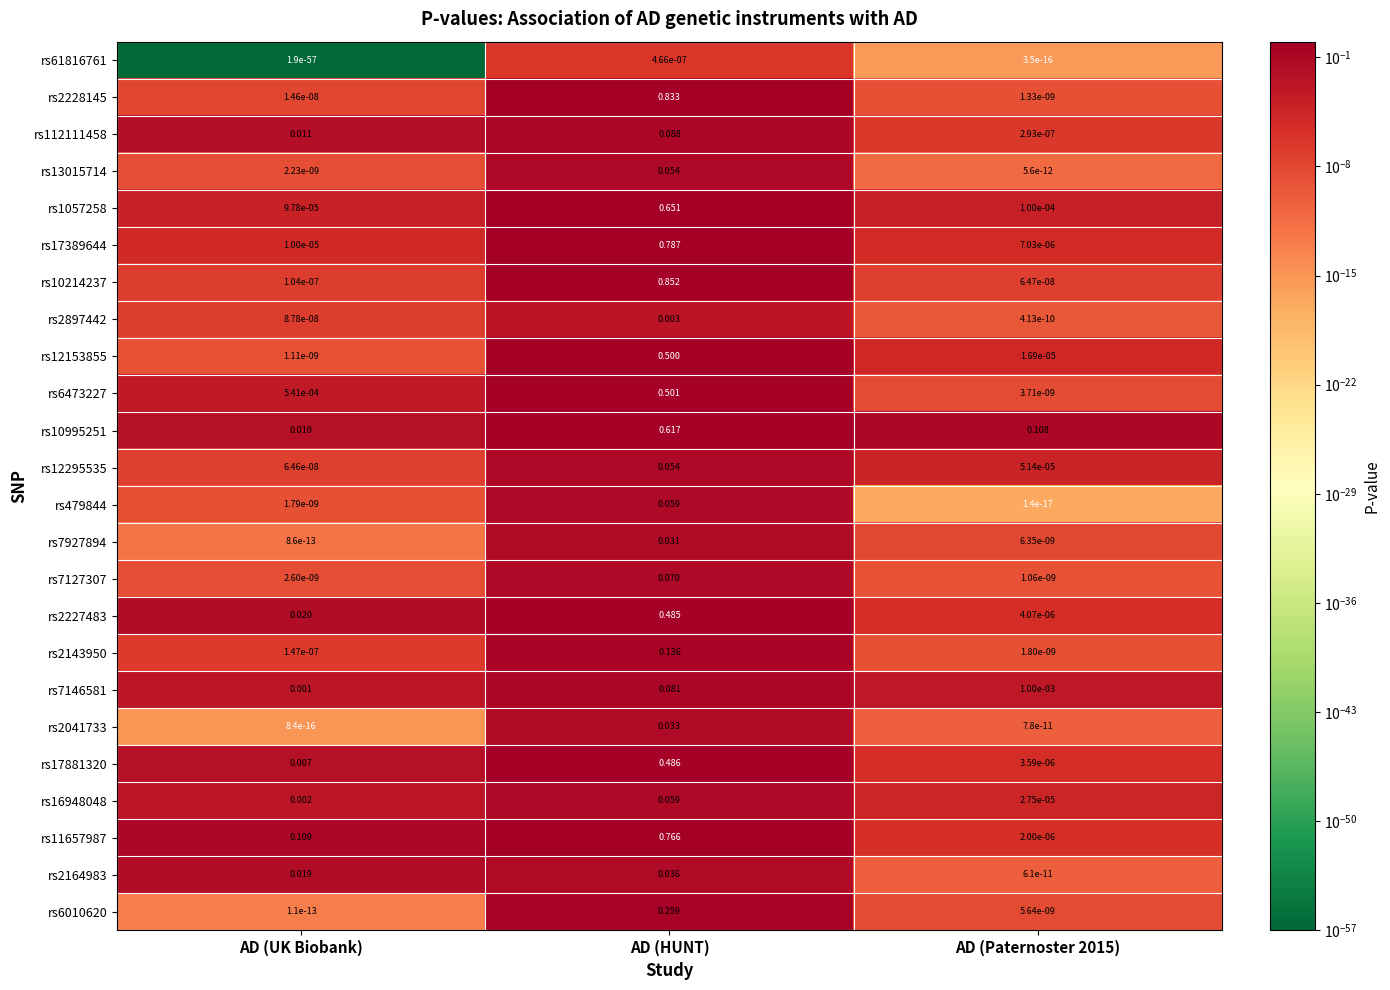

At which category is the sum across all series the highest?

AD (HUNT)